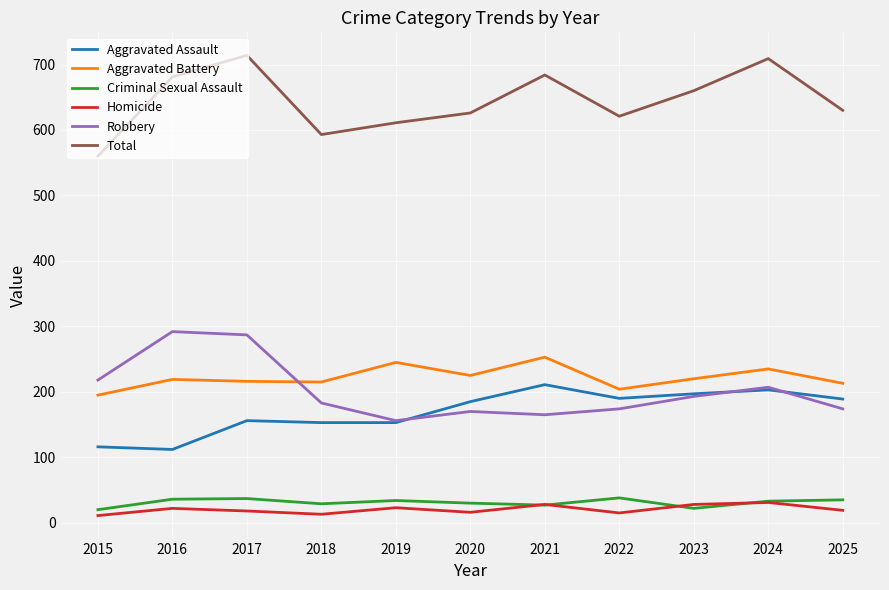

Is this an area chart (filled region under the line)?

No